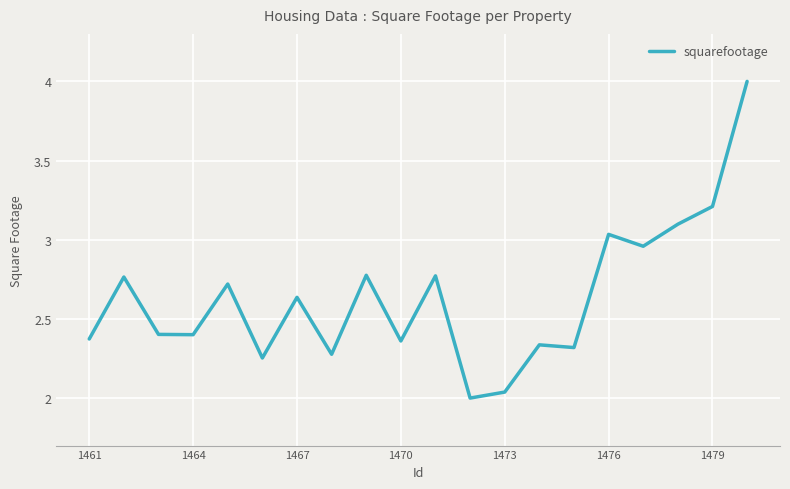

True or false: there are more than 2 points higher than both neighbors.

True